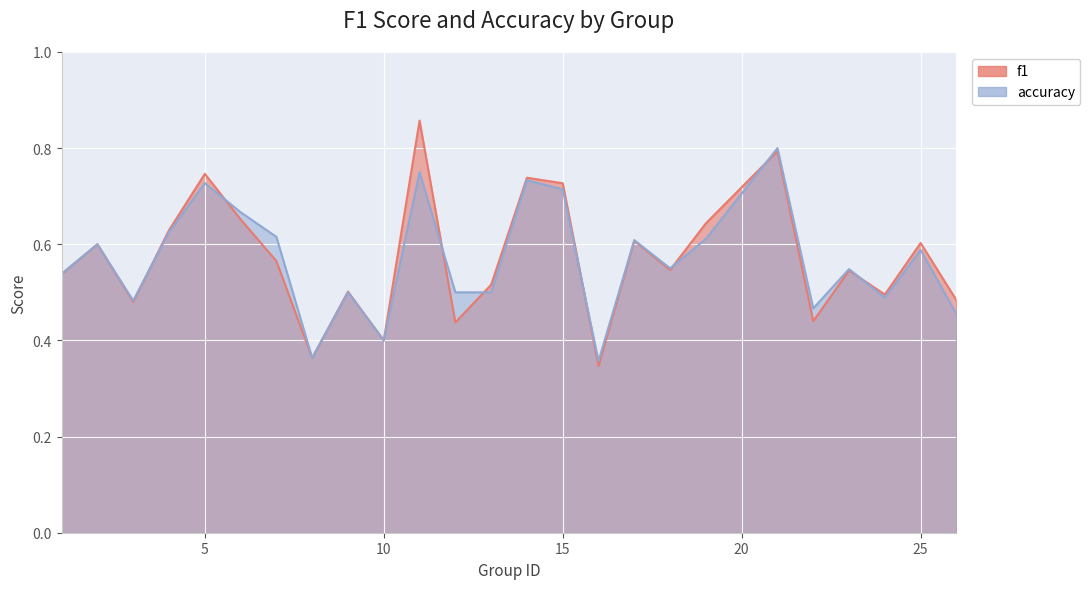

What is the value of the f1 point at the 9th from the left?

0.5